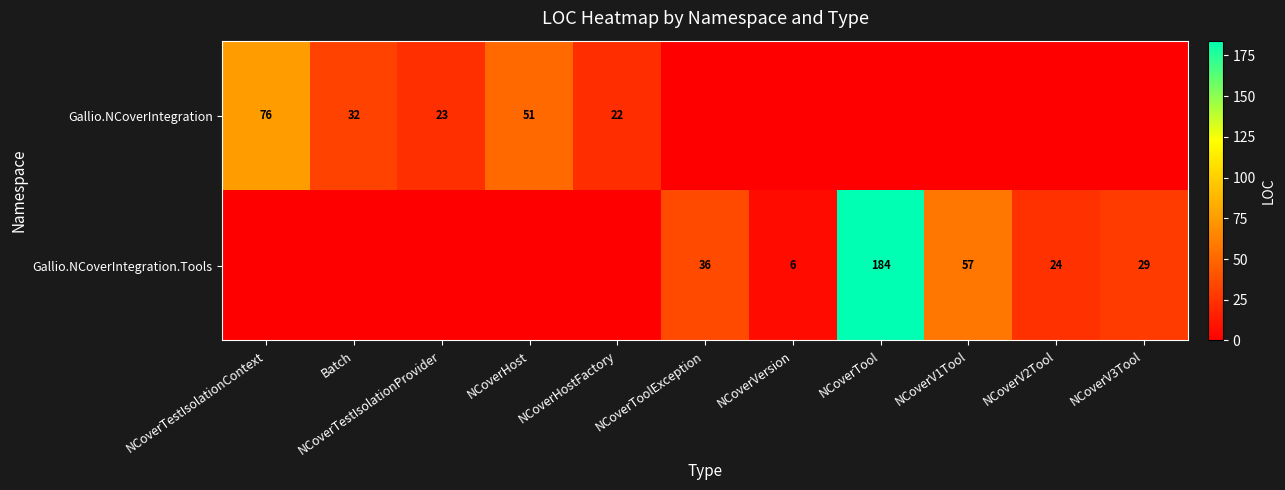

What is the maximum value shown in the chart?

184